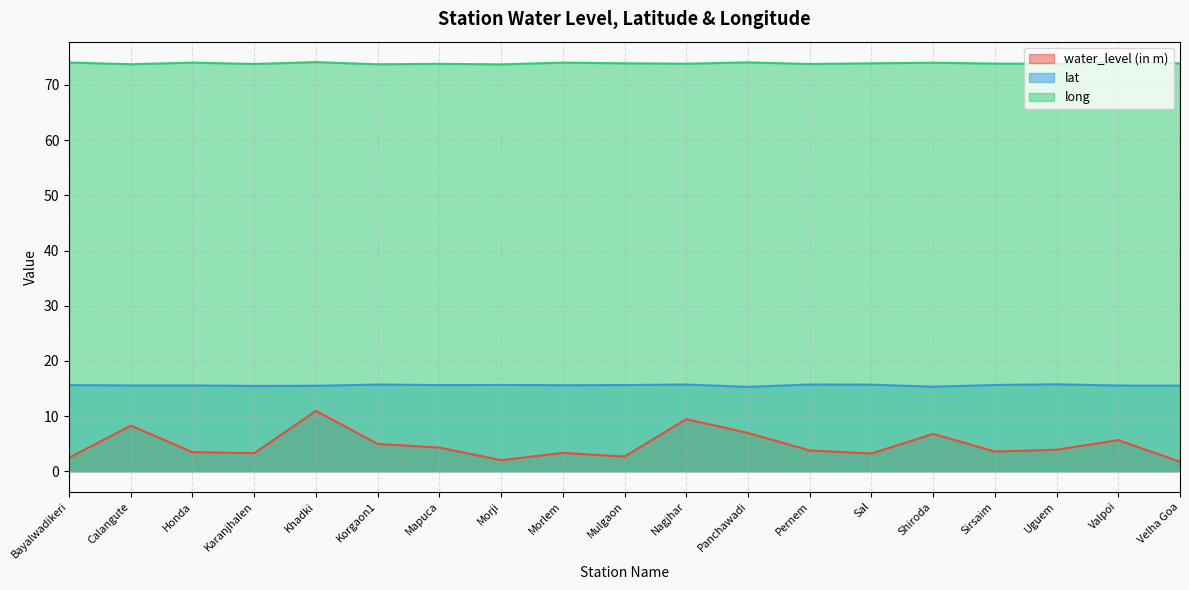

The long series shows 73.9 at Sirsaim. True or false?

True